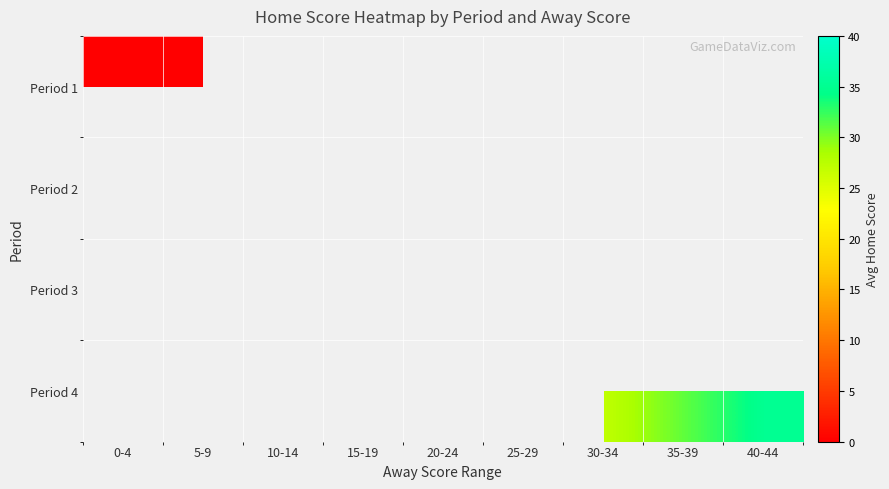

Between 15-19 and 40-44, which is larger?

40-44